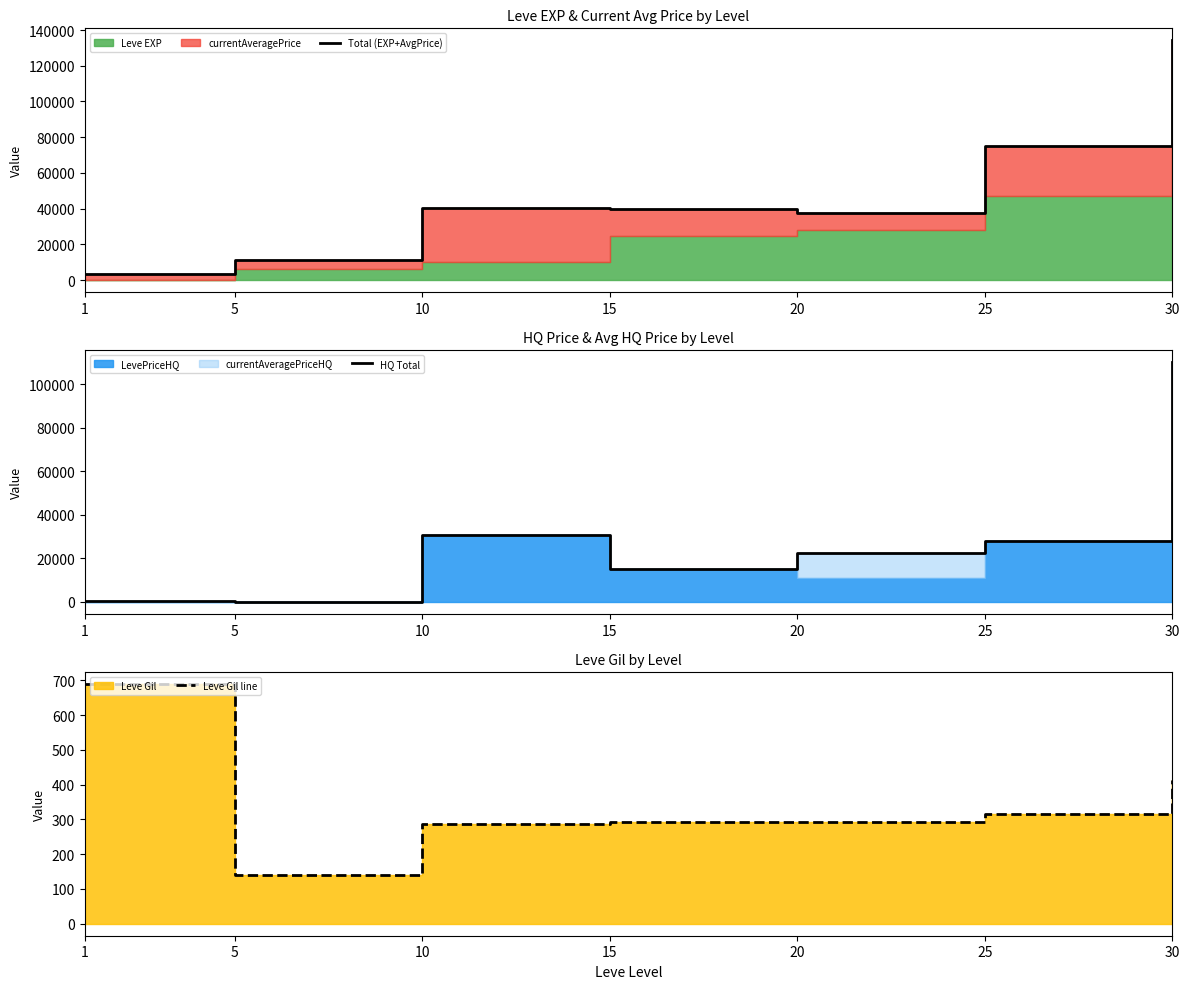

True or false: Leve Gil line and Total (EXP+AvgPrice) intersect in this chart.

False